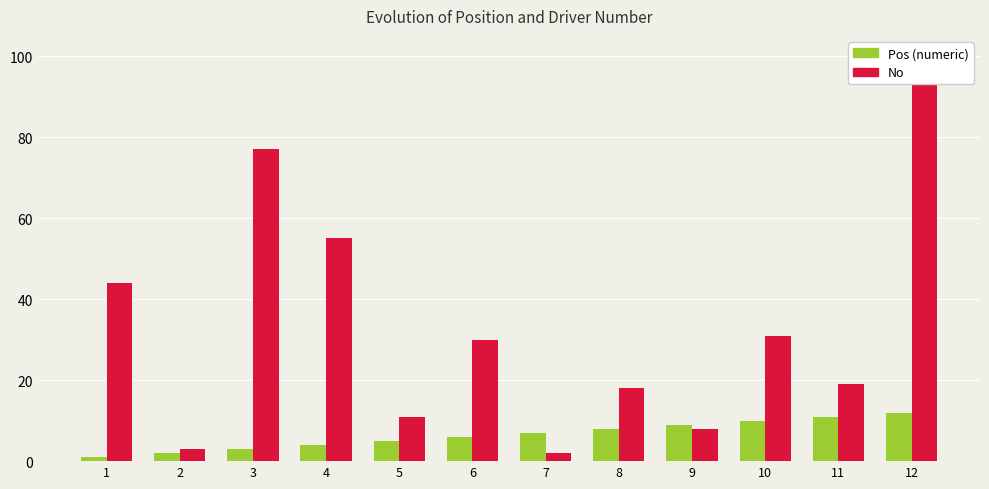

Reading left to right, extract all data points from this chart.

Pos (numeric): 1	2	3	4	5	6	7	8	9	10	11	12
No: 44	3	77	55	11	30	2	18	8	31	19	94